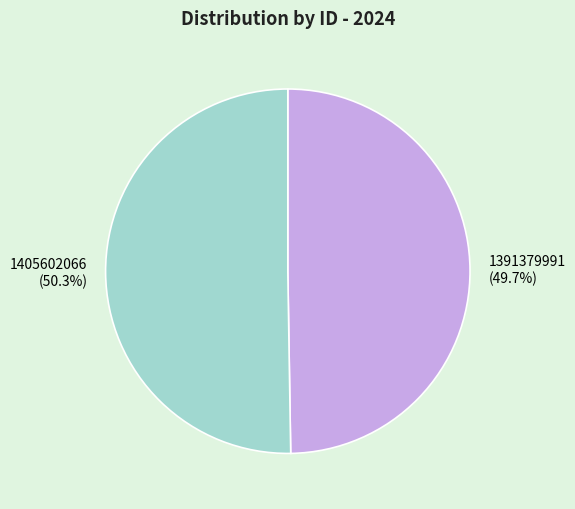

True or false: 1391379991 accounts for 37% of the total.

False